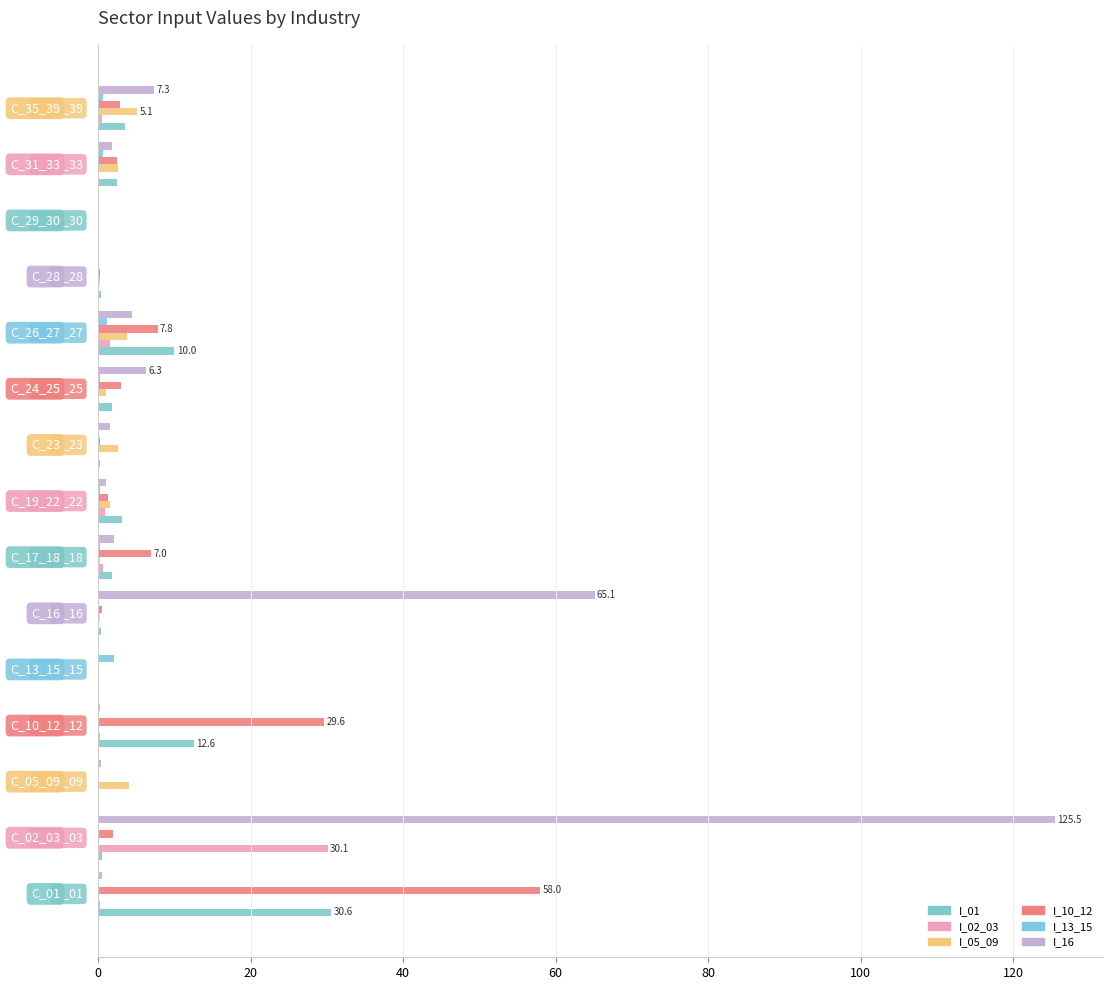

Reading left to right, extract all data points from this chart.

I_01: 30.6	0.5	0.1	12.6	0.1	0.3	1.8	3.2	0.3	1.9	10.0	0.4	0.0	2.4	3.6
I_02_03: 0.2	30.1	0.1	0.3	0.0	0.1	0.7	0.9	0.0	0.2	1.5	0.0	0.0	0.1	0.5
I_05_09: 0.1	0.0	4.0	0.1	0.0	0.2	0.3	1.6	2.7	1.0	3.8	0.3	0.0	2.6	5.1
I_10_12: 58.0	2.0	0.1	29.6	0.0	0.6	7.0	1.3	0.3	3.0	7.8	0.2	0.0	2.4	2.8
I_13_15: 0.1	0.0	0.0	0.1	2.0	0.1	0.2	0.3	0.0	0.3	1.2	0.0	0.0	0.6	0.7
I_16: 0.5	125.5	0.3	0.3	0.0	65.1	2.1	1.0	1.6	6.3	4.5	0.1	0.0	1.8	7.3